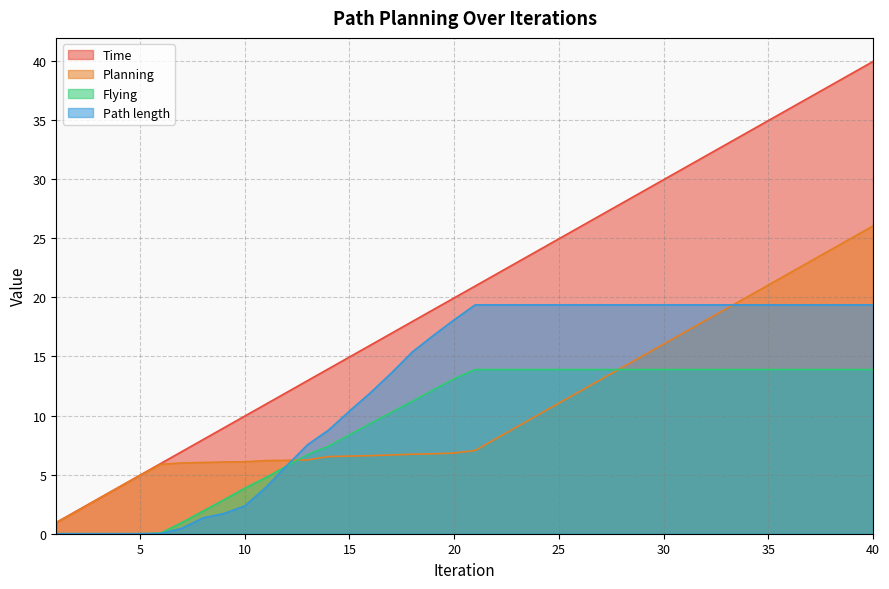

Between 15 and 33, which series saw the biggest shift?

Time